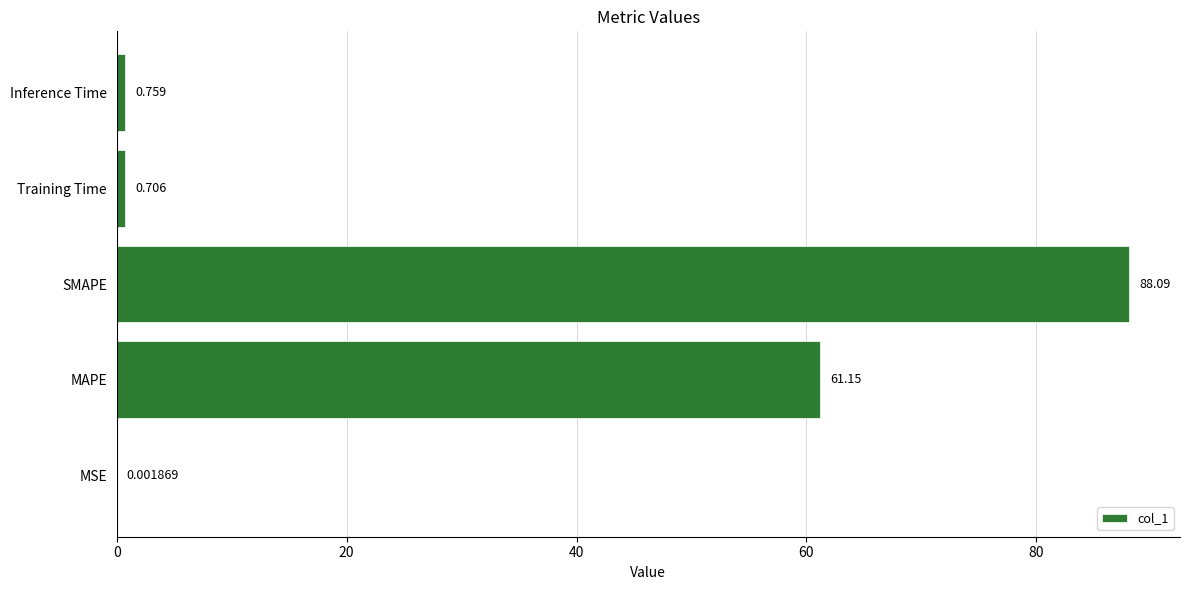

What is the average value?

30.1